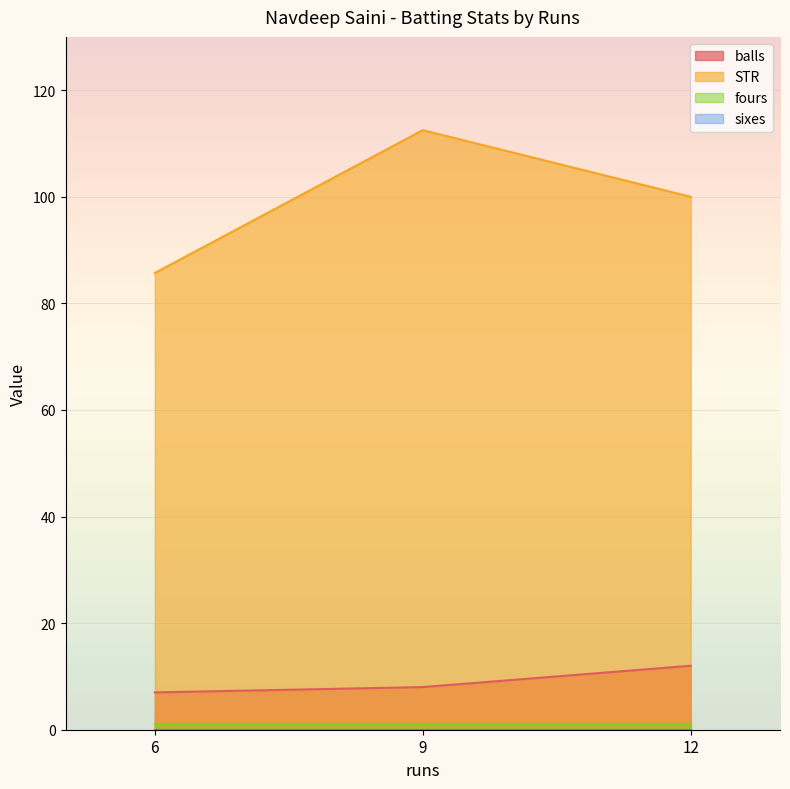

At which label does STR first exceed 100?

9